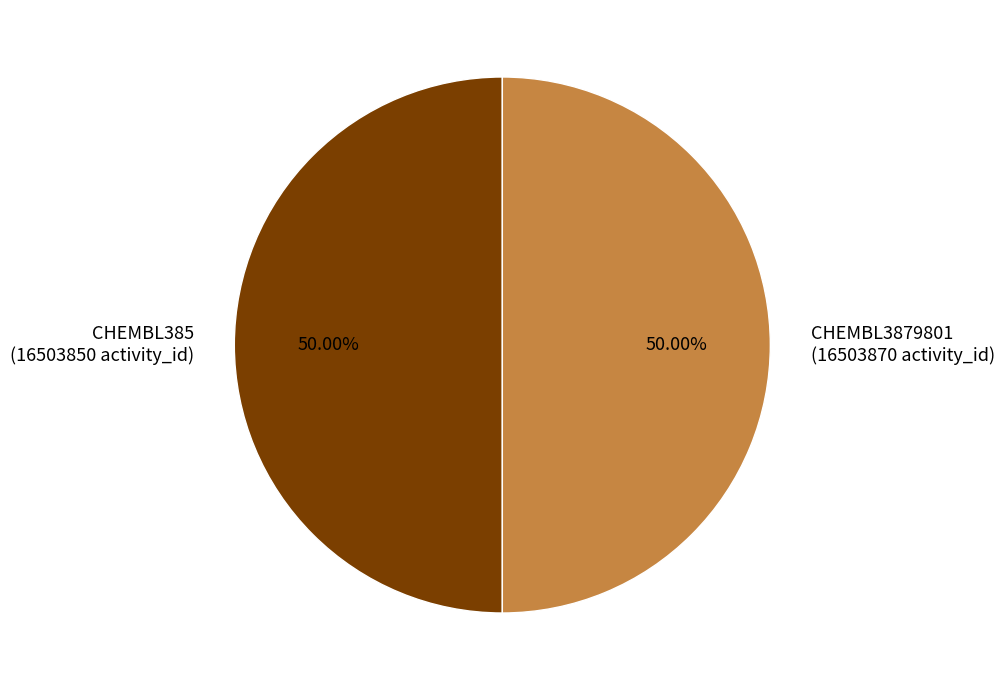

Do CHEMBL385 and CHEMBL3879801 together represent more than half of the pie?

Yes